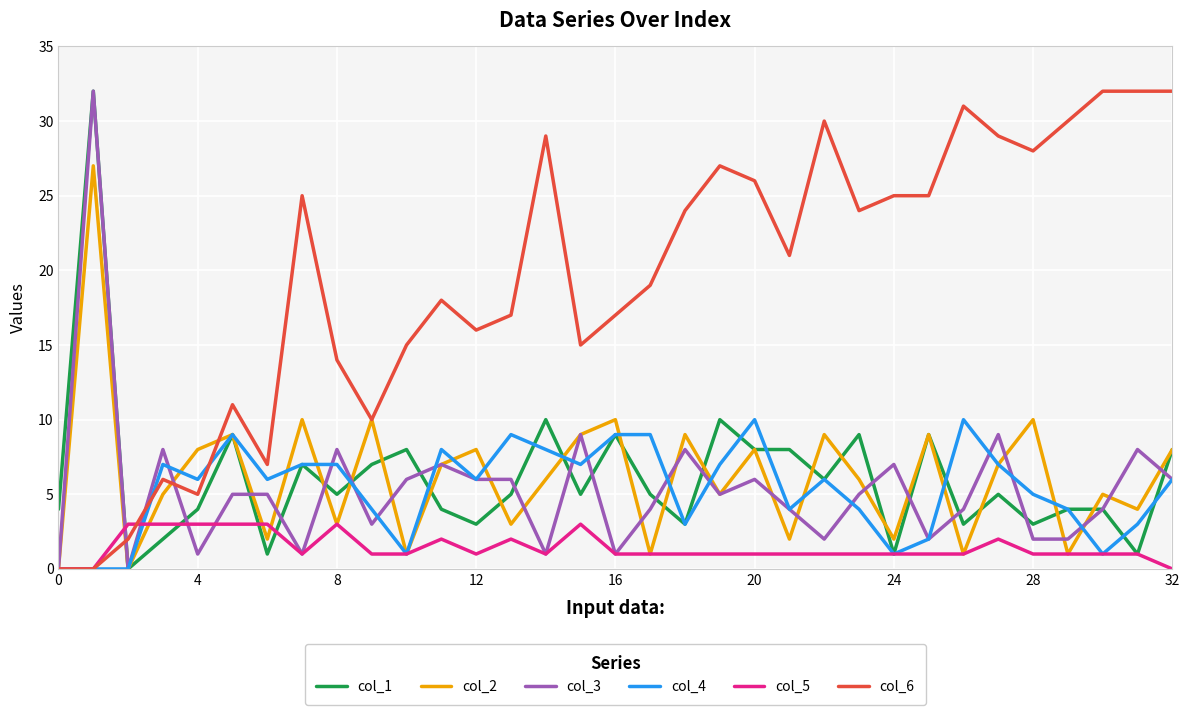

Reading right to left, list all the values displayed in this chart.

col_1: 8	1	4	4	3	5	3	9	1	9	6	8	8	10	3	5	9	5	10	5	3	4	8	7	5	7	1	9	4	2	0	32	4
col_2: 8	4	5	1	10	7	1	9	2	6	9	2	8	5	9	1	10	9	6	3	8	7	1	10	3	10	2	9	8	5	0	27	0
col_3: 6	8	4	2	2	9	4	2	7	5	2	4	6	5	8	4	1	9	1	6	6	7	6	3	8	1	5	5	1	8	0	32	0
col_4: 6	3	1	4	5	7	10	2	1	4	6	4	10	7	3	9	9	7	8	9	6	8	1	4	7	7	6	9	6	7	0	0	0
col_5: 0	1	1	1	1	2	1	1	1	1	1	1	1	1	1	1	1	3	1	2	1	2	1	1	3	1	3	3	3	3	3	0	0
col_6: 32	32	32	30	28	29	31	25	25	24	30	21	26	27	24	19	17	15	29	17	16	18	15	10	14	25	7	11	5	6	2	0	0